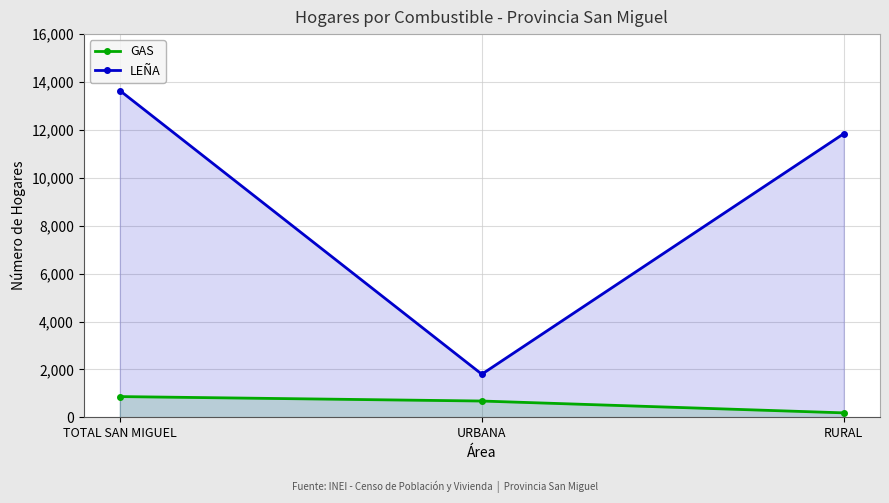

Does the chart have visible grid lines?

Yes